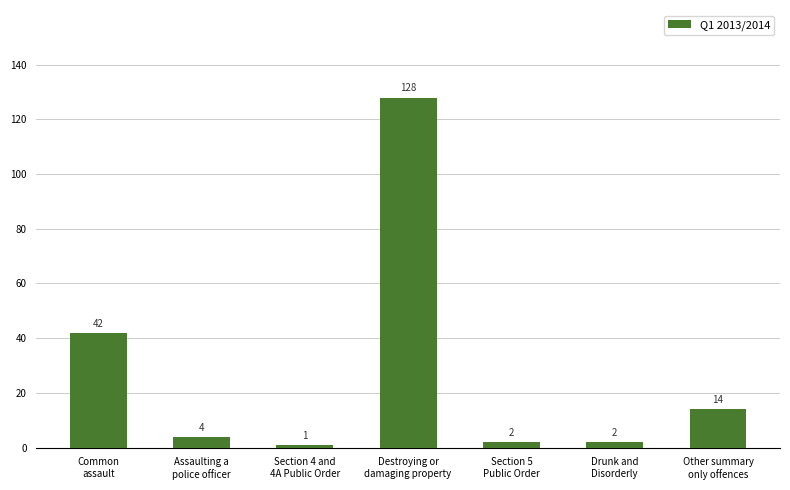

What is the label of the 4th bar from the left?

Destroying or
damaging property